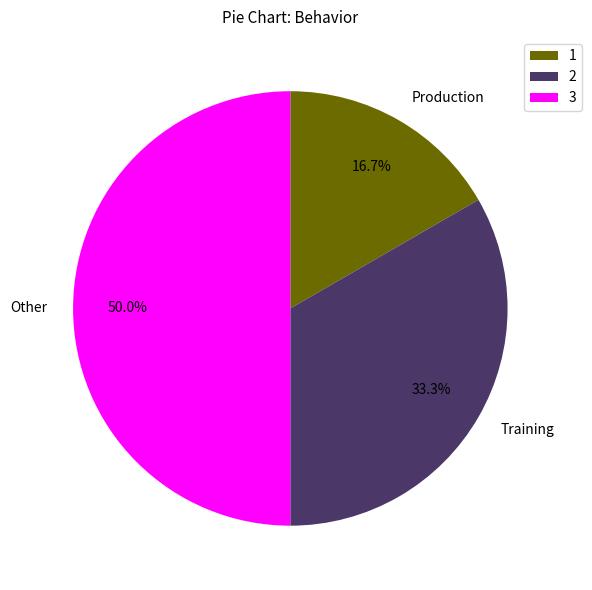

Is Production the majority of the pie?

No